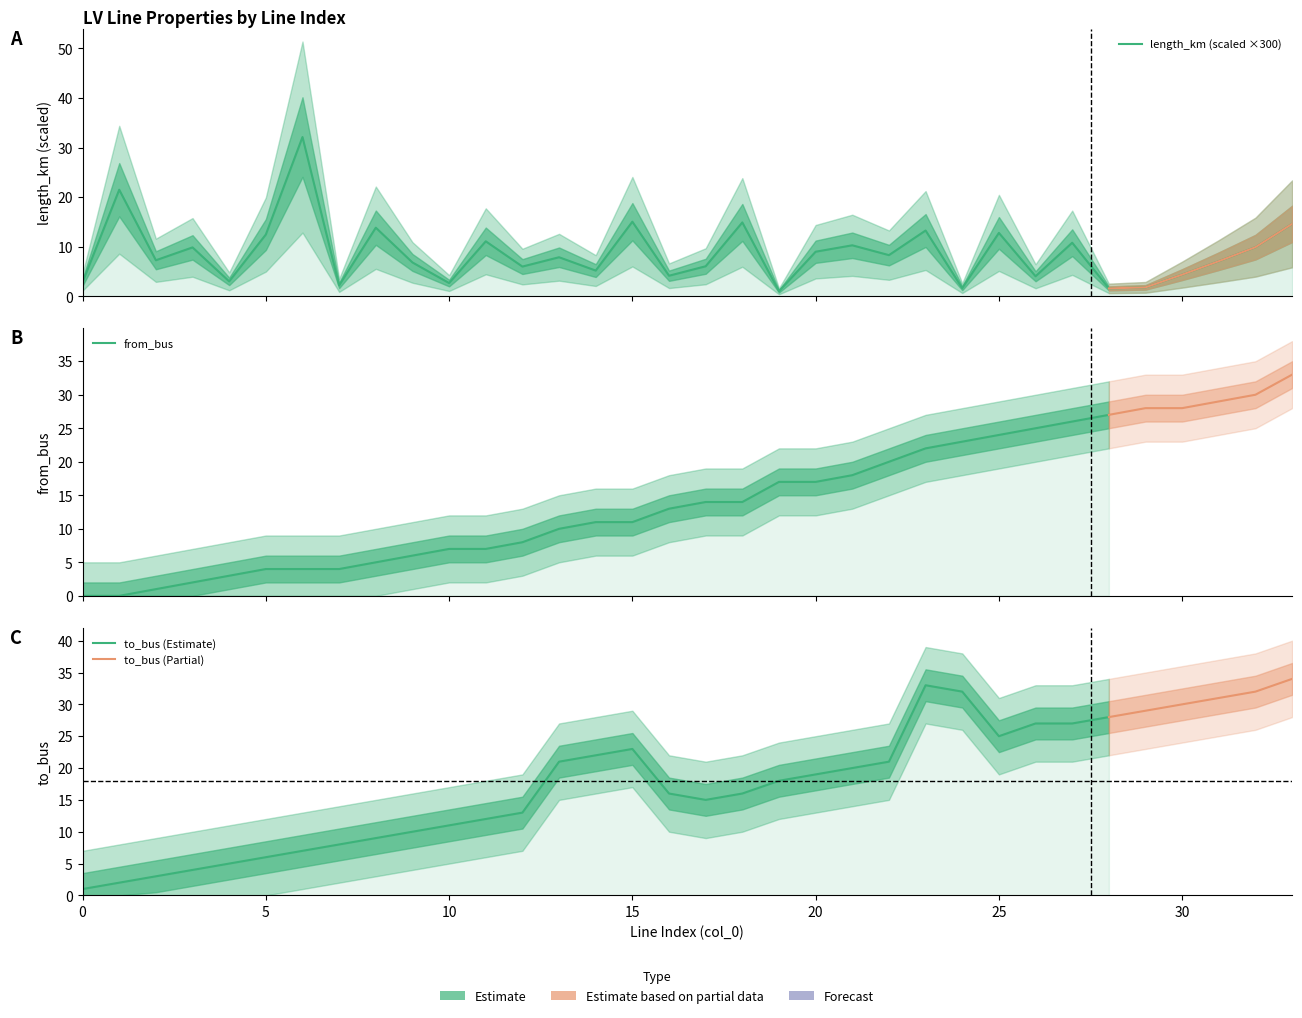

List the labels in order of from_bus value, largest first.

33, 32, 31, 29, 30, 28, 27, 26, 25, 24, 23, 22, 21, 19, 20, 17, 18, 16, 14, 15, 13, 12, 10, 11, 9, 8, 5, 6, 7, 4, 3, 2, 0, 1